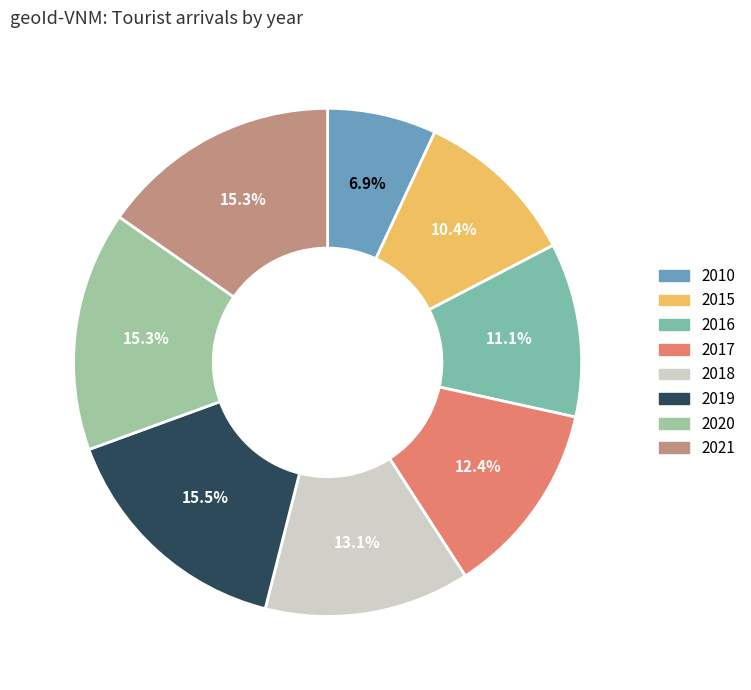

Is it true that 2020 is 21% of the pie?

False